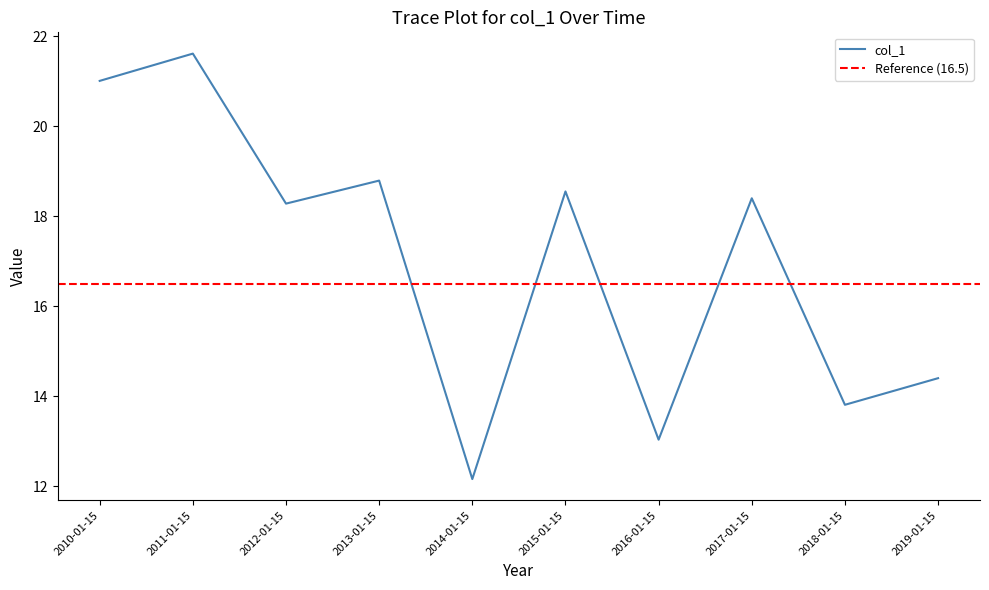

How many lines are shown in the chart?

1